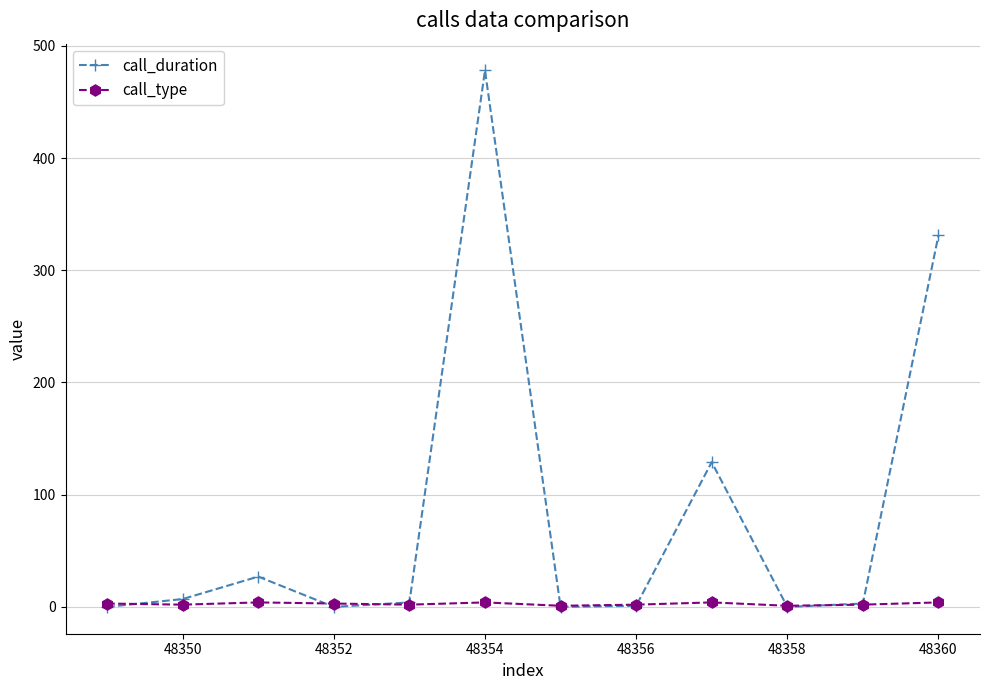

Which series has the largest range (max minus min)?

call_duration